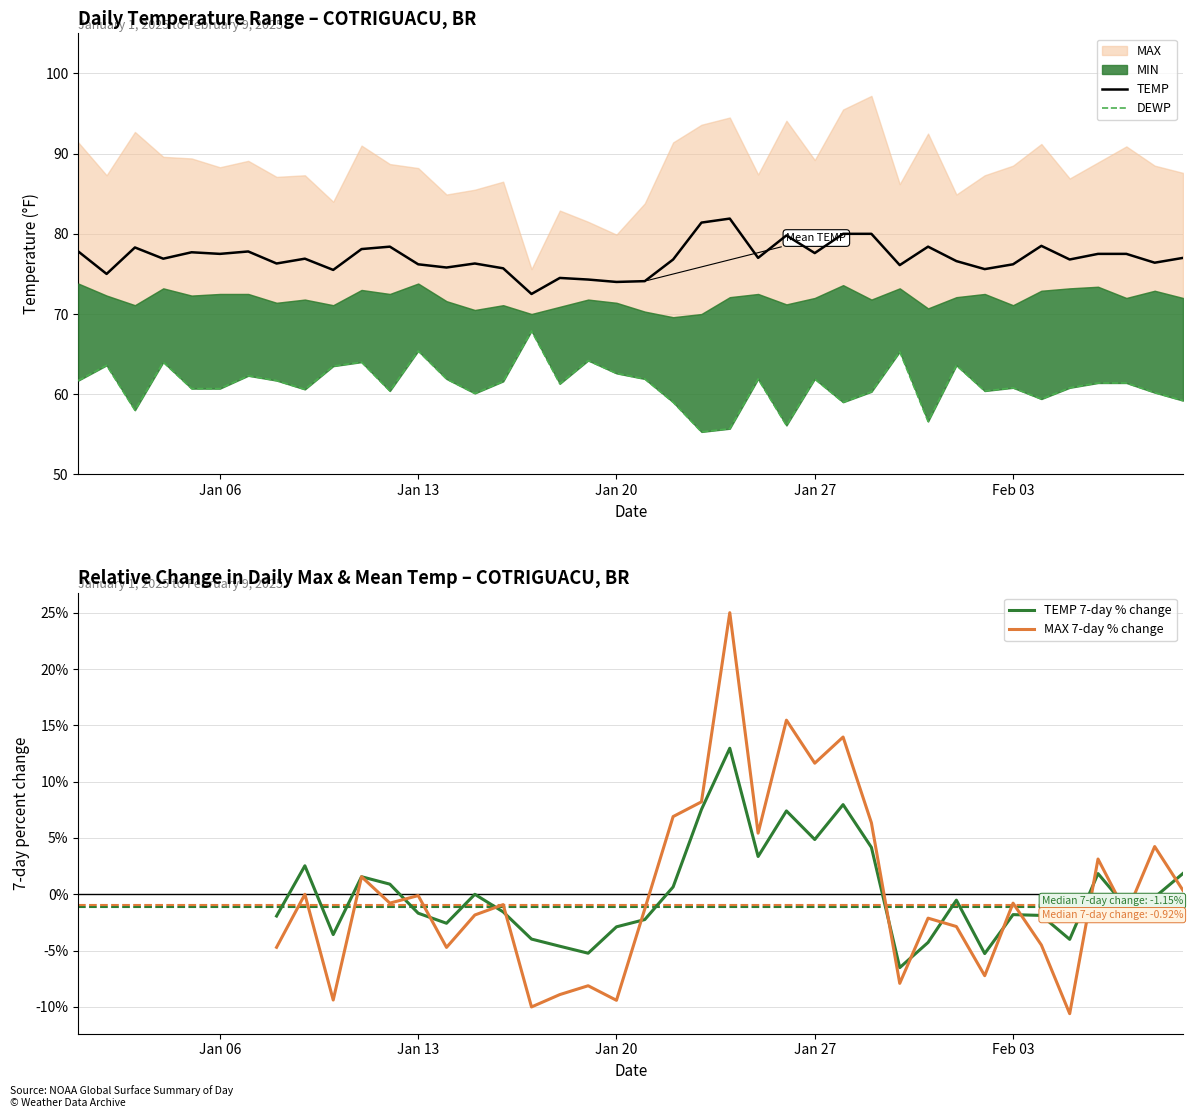

What is the highest value of the MAX 7-day % change series?

25.0